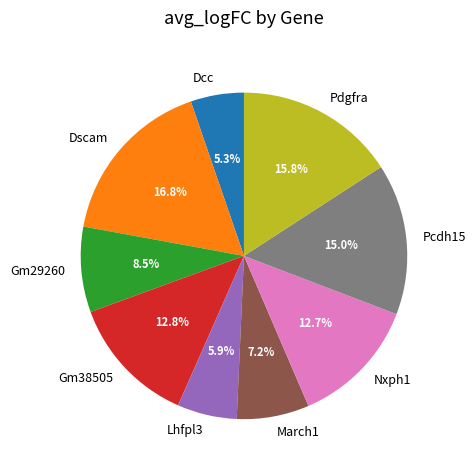

Which has a higher value, Dcc or Dscam?

Dscam